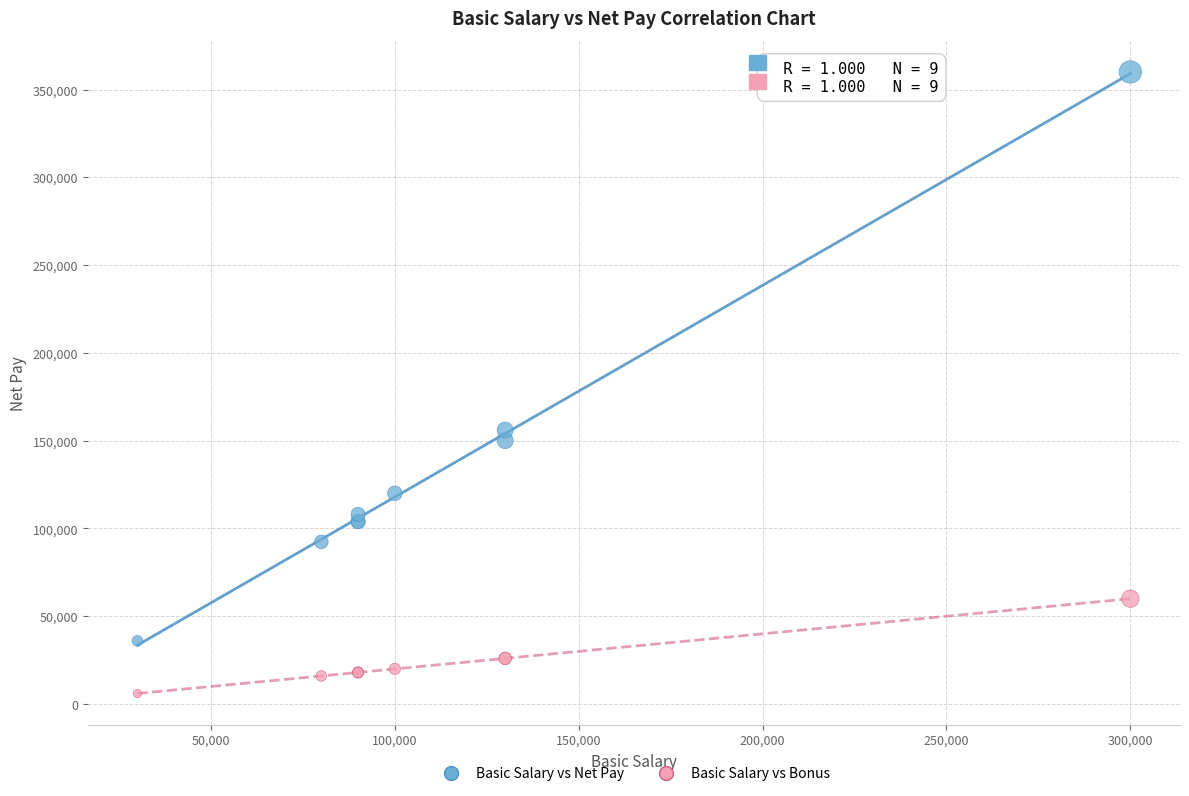

Which series contains the lowest Y value?

Basic Salary vs Bonus